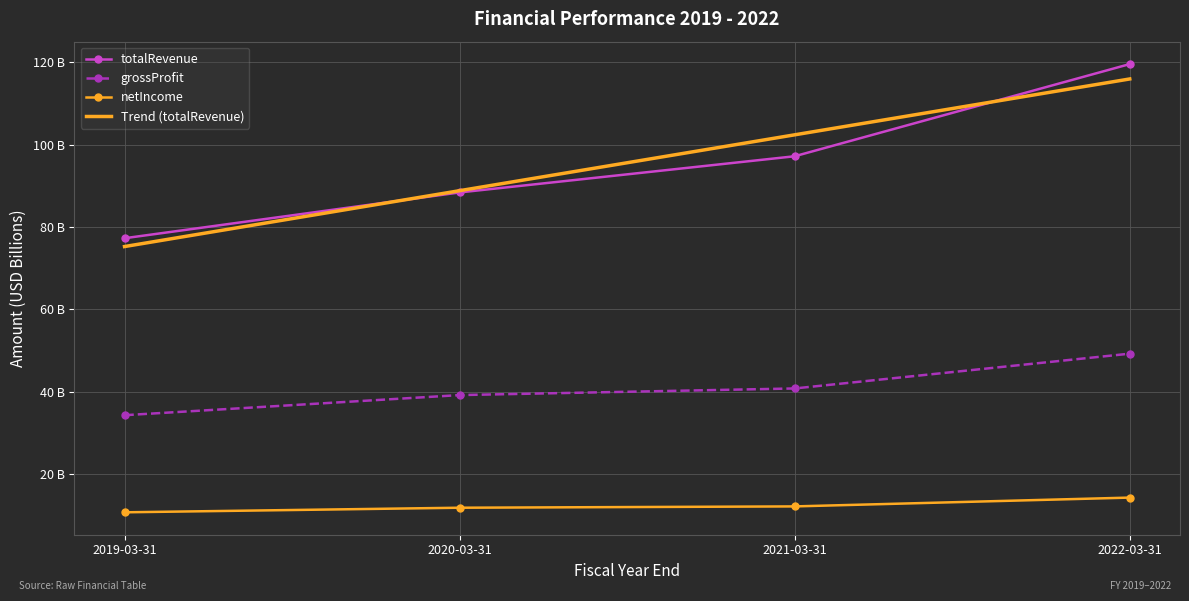

At which label does Trend (totalRevenue) first exceed 102?

2021-03-31